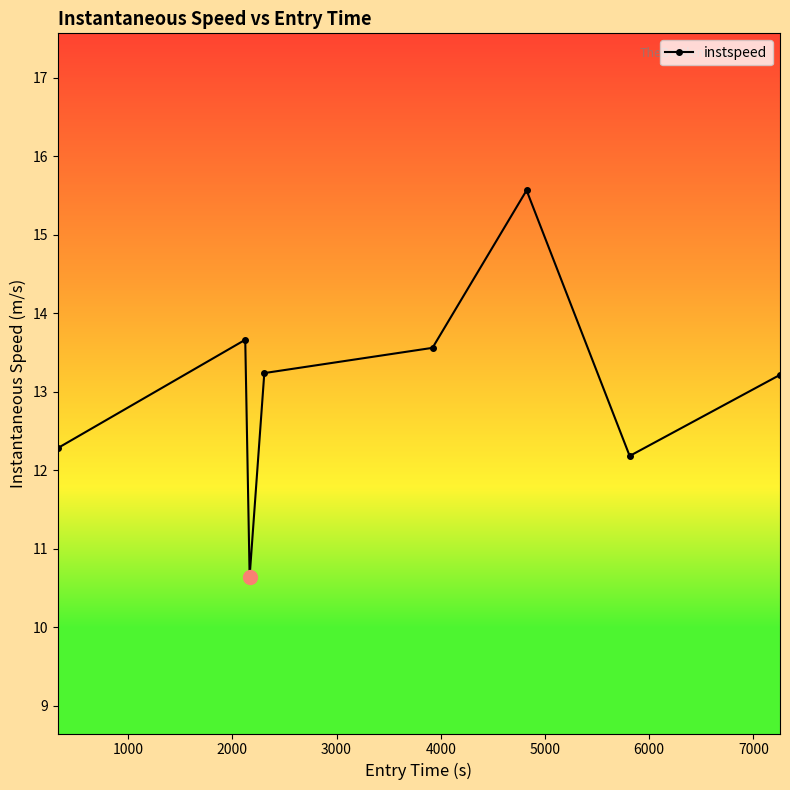

True or false: the data has more than 2 interior local peaks.

False